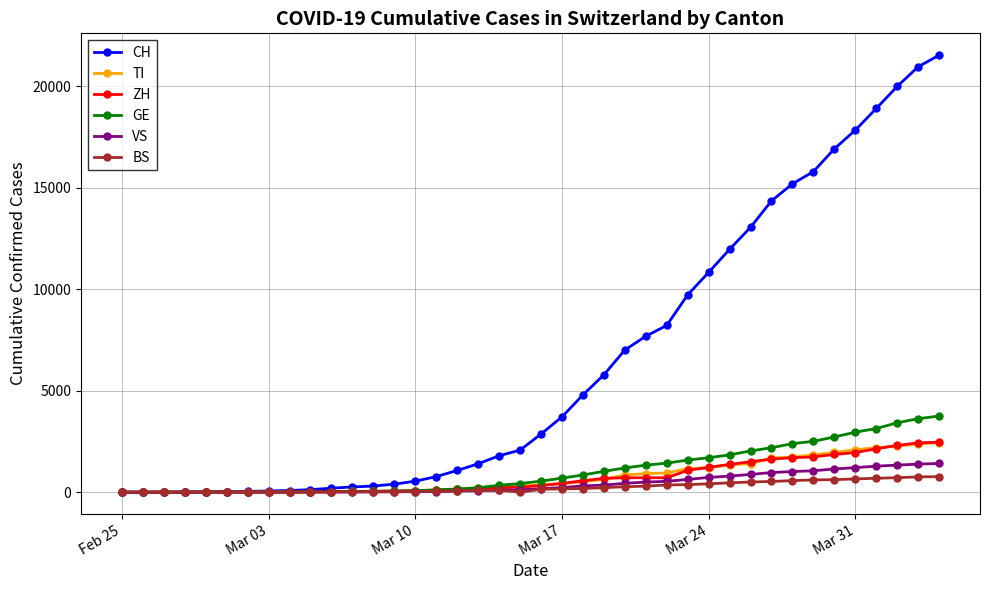

Which series has the largest total across all categories?

CH